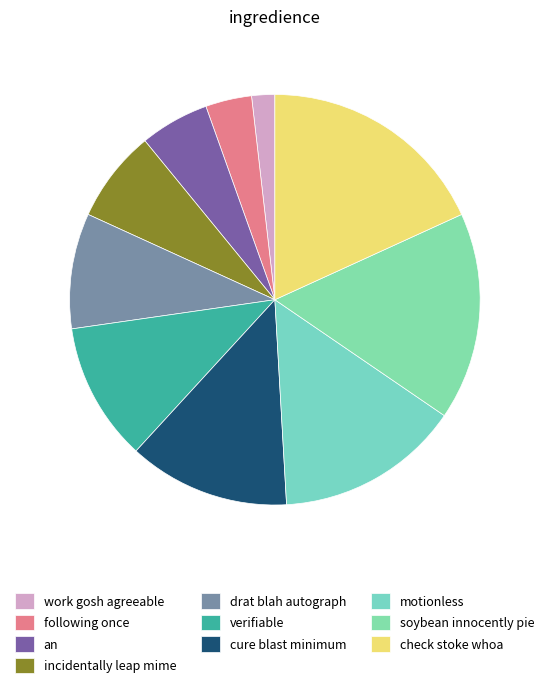

True or false: work gosh agreeable accounts for 16% of the total.

False